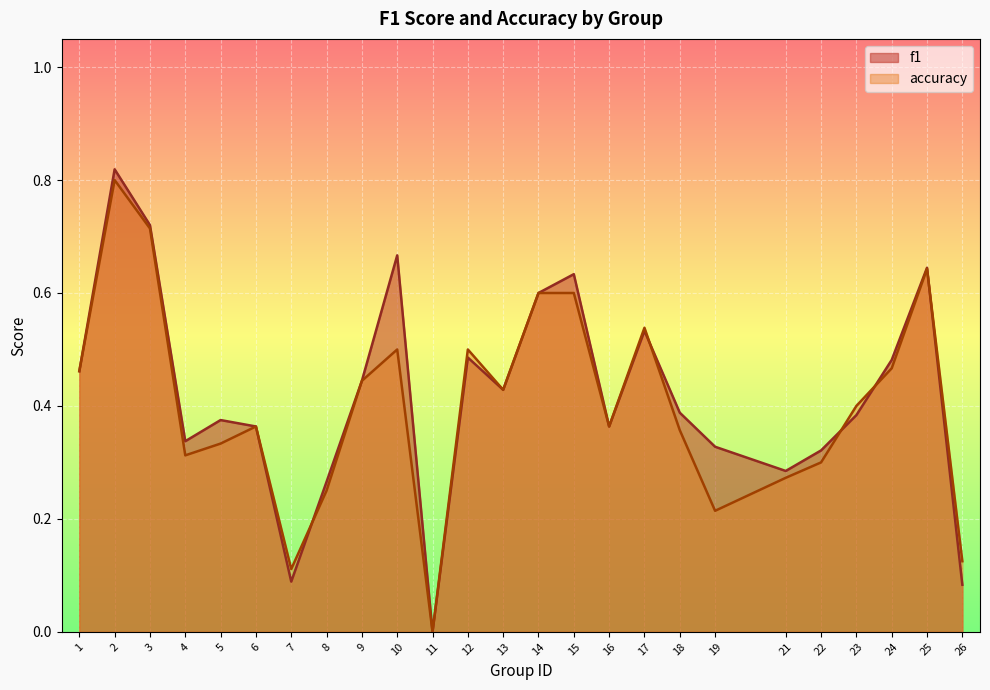

What is the sum of the f1 values at 6 and 17?

0.9